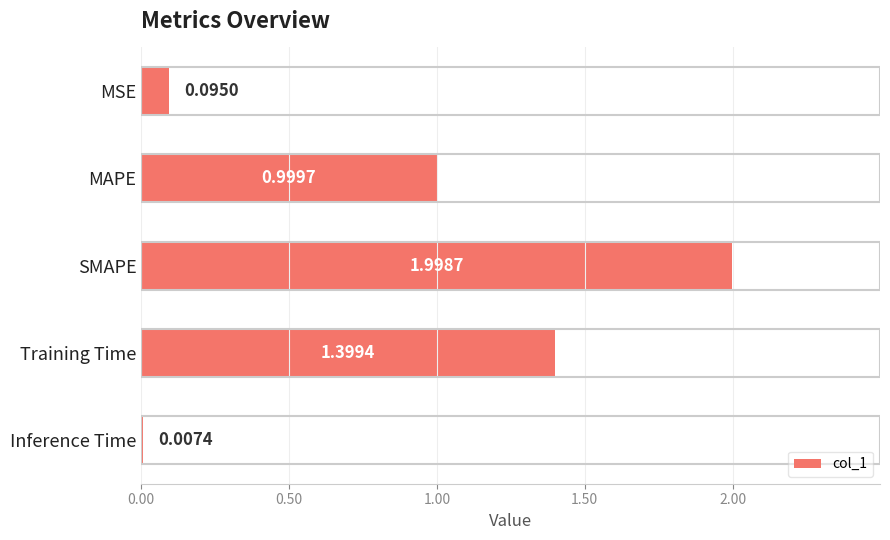

At which category does the chart reach its peak across all series?

SMAPE